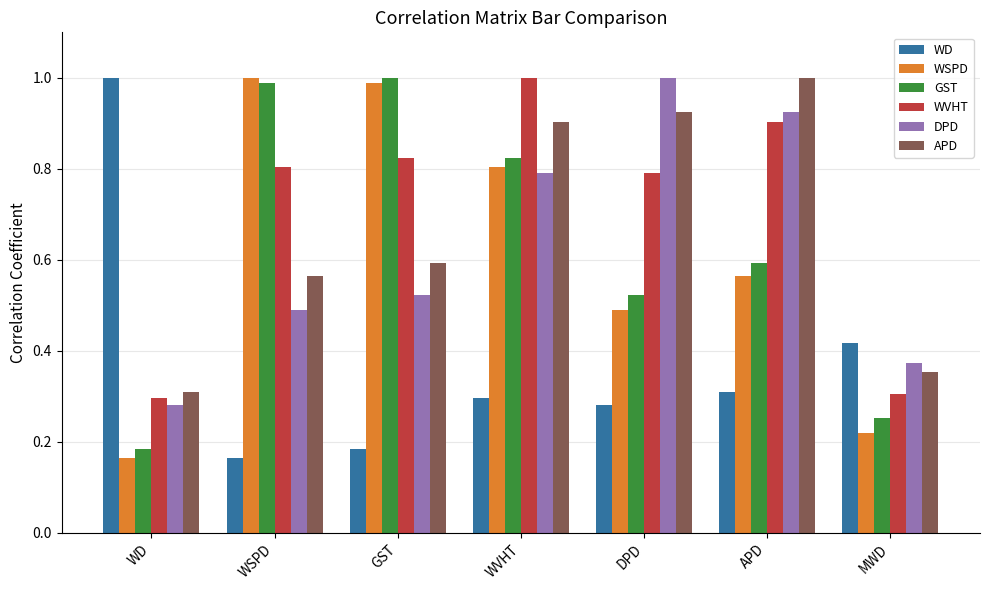

What is the sum of the WSPD values at DPD and WVHT?

1.3